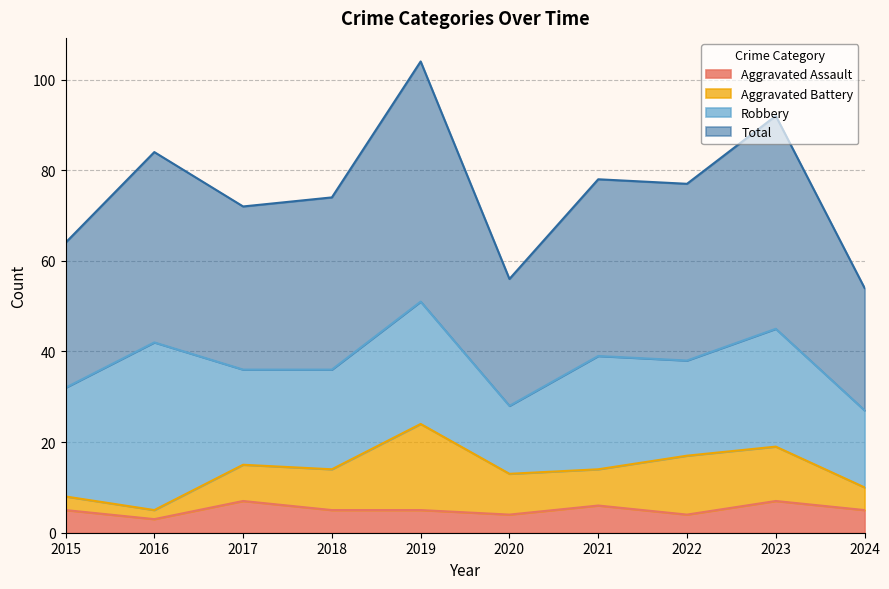

Which category has the highest value across all series?

2019